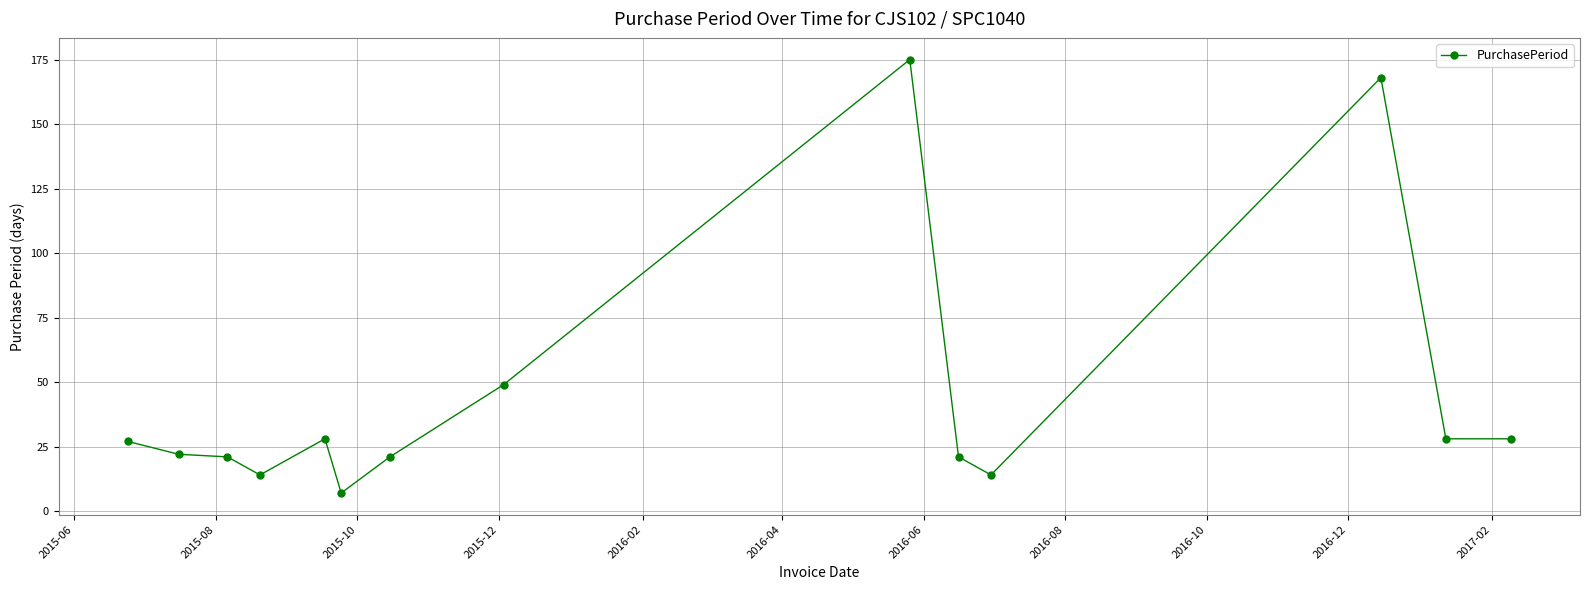

What is the smallest value displayed?

7